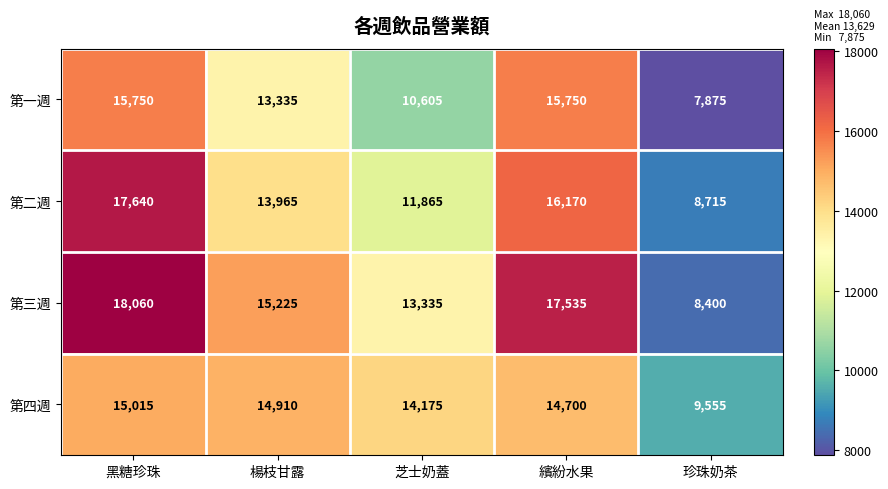

Which category has the lowest value across all series?

珍珠奶茶